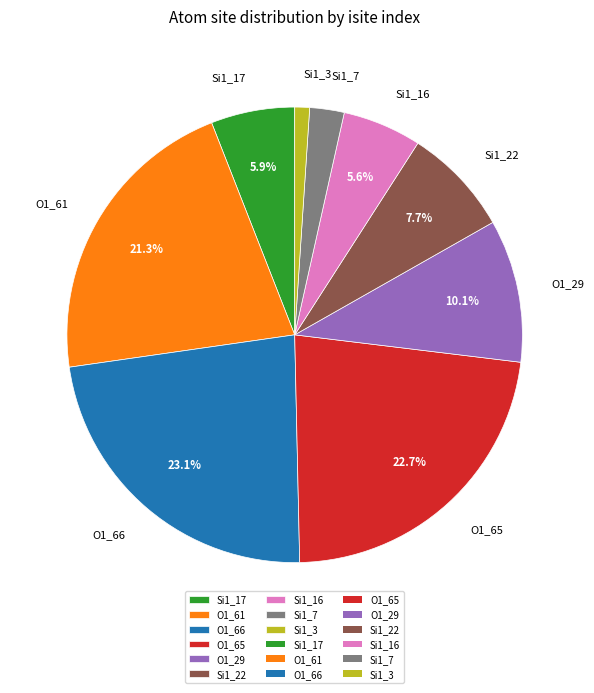

Which slice is the smallest?

Si1_3